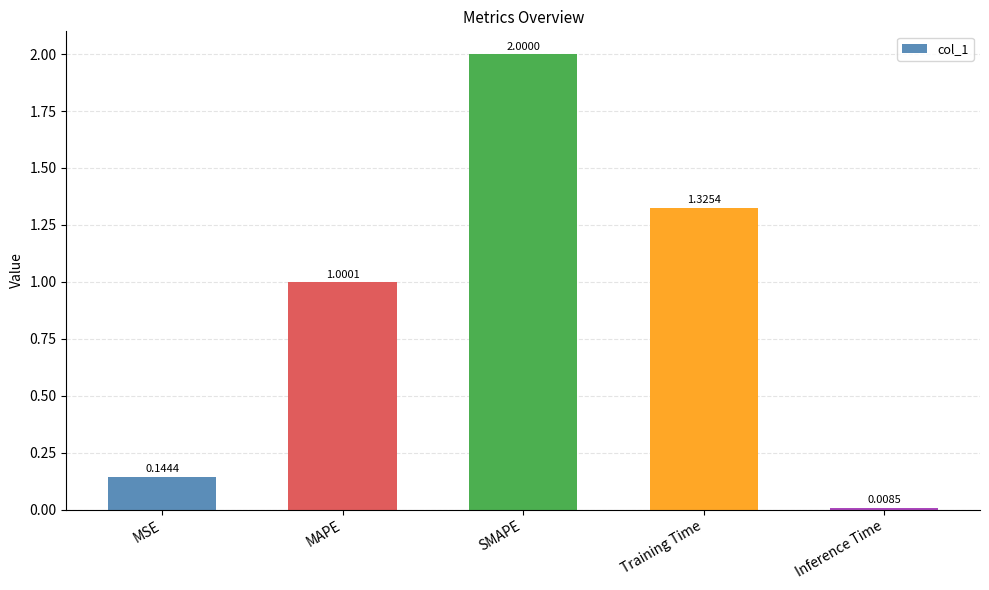

Approximately how many times larger is the value at MAPE compared to SMAPE?

0.5